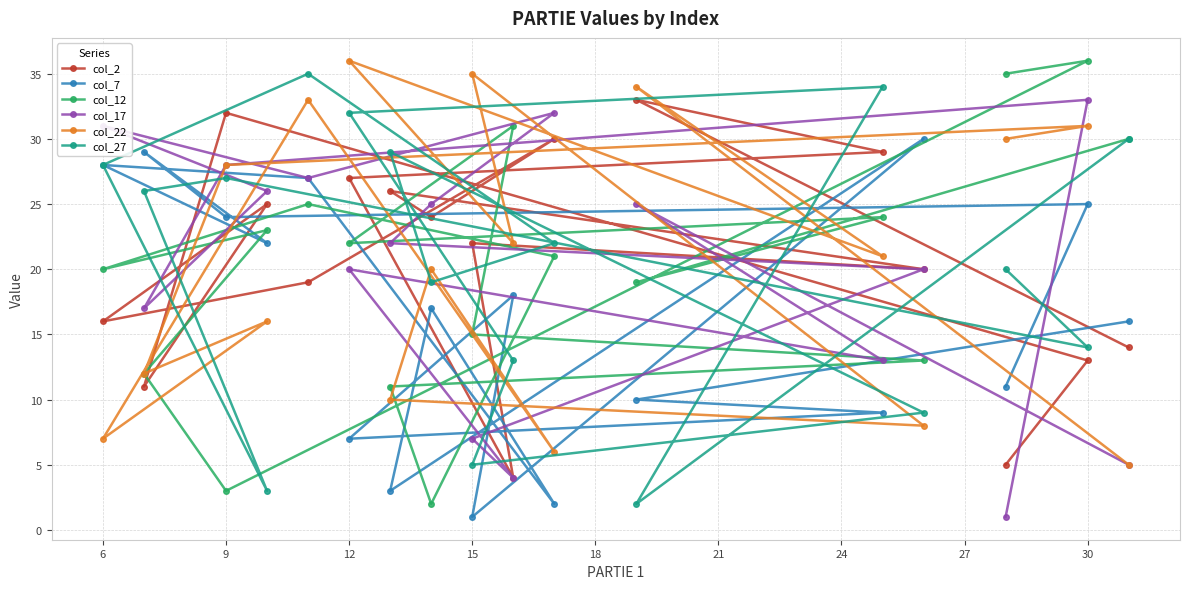

What value does the col_22 series have at 15, to the nearest 10?

40